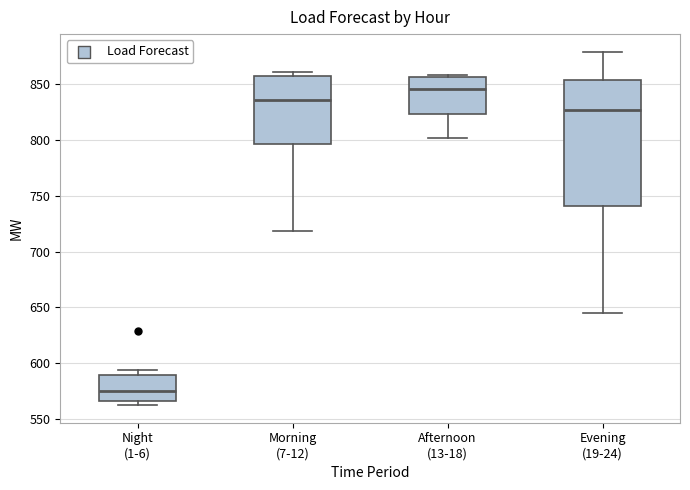

Which box's median line is the lowest?

Night (1-6)